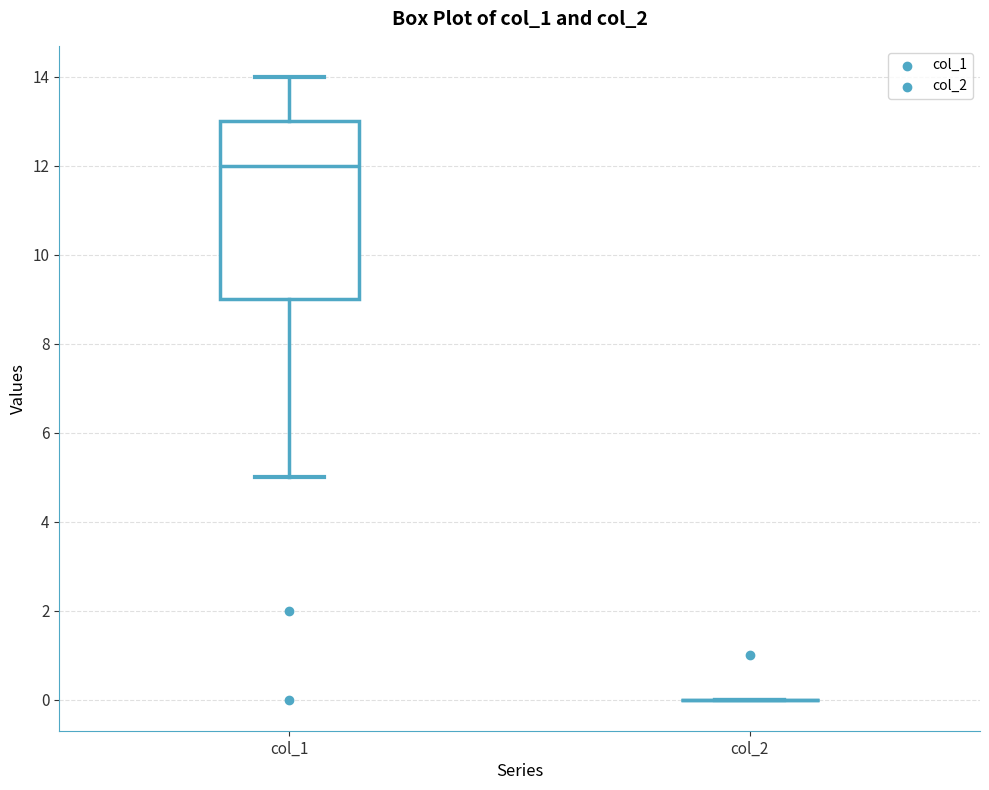

Which box is the tallest, from its lower edge to its upper edge?

col_1